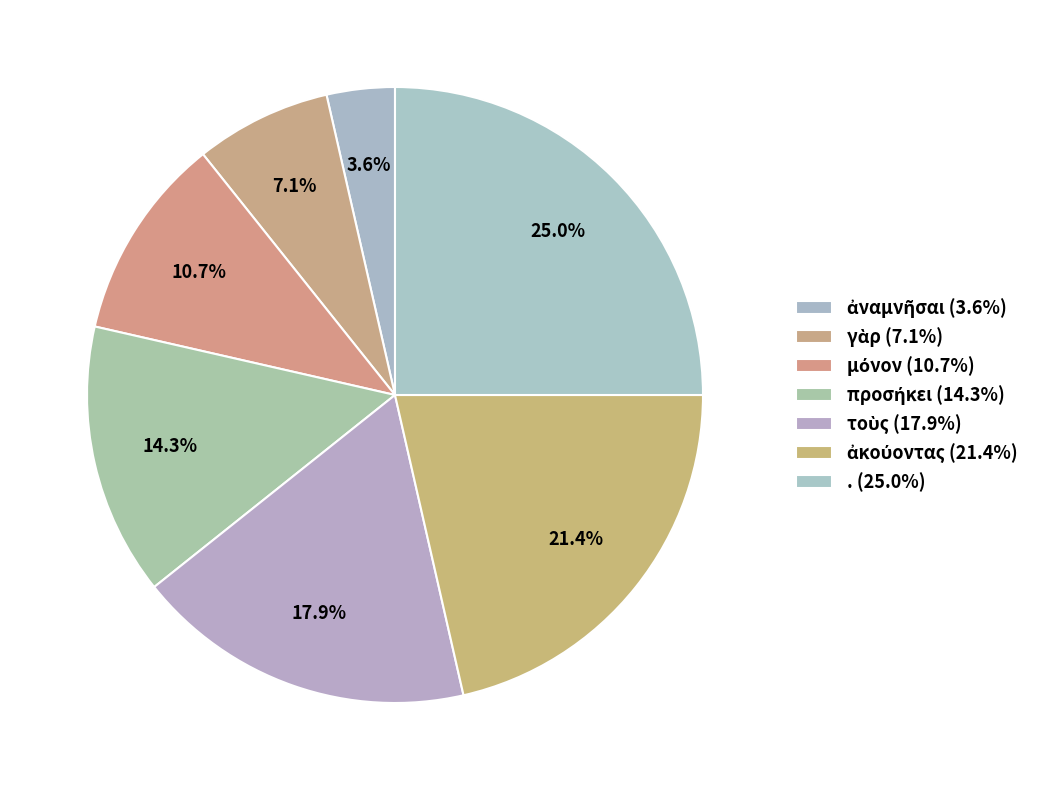

To the nearest percent, what is the average slice percentage?

14%